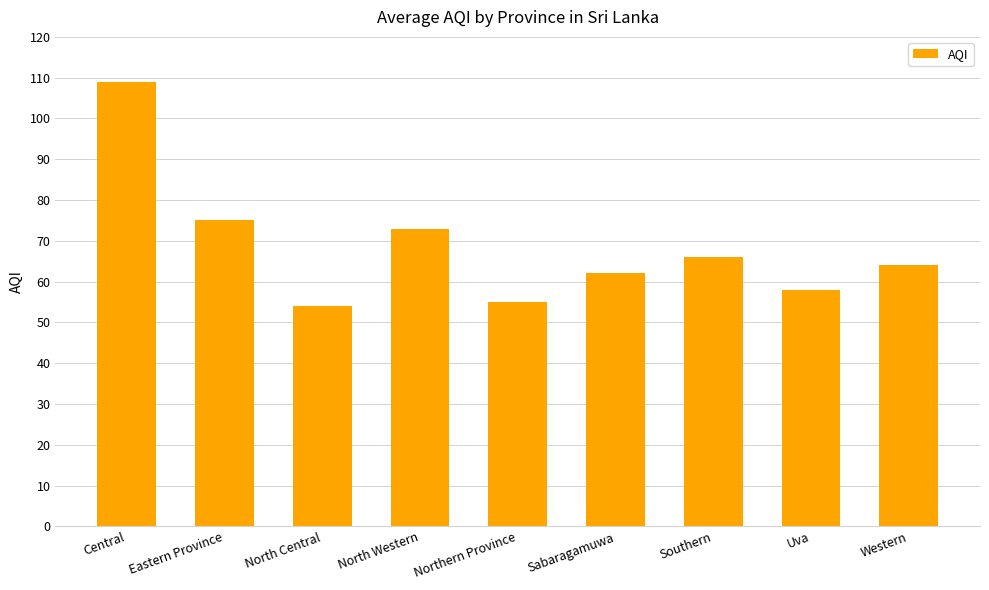

What is the value of the 5th bar from the left?

55